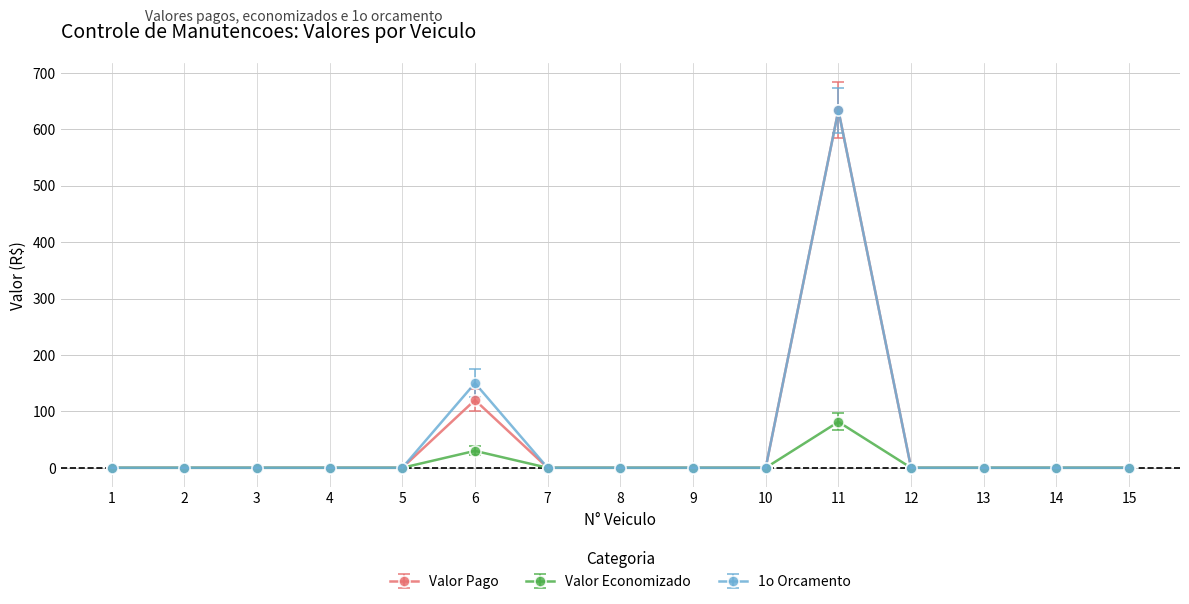

Reading right to left, extract all data points from this chart.

Valor Pago: 0.0	0.0	0.0	0.0	633.6	0.0	0.0	0.0	0.0	120.0	0.0	0.0	0.0	0.0	0.0
Valor Economizado: 0.0	0.0	0.0	0.0	81.4	0.0	0.0	0.0	0.0	30.0	0.0	0.0	0.0	0.0	0.0
1o Orcamento: 0.0	0.0	0.0	0.0	633.6	0.0	0.0	0.0	0.0	150.0	0.0	0.0	0.0	0.0	0.0